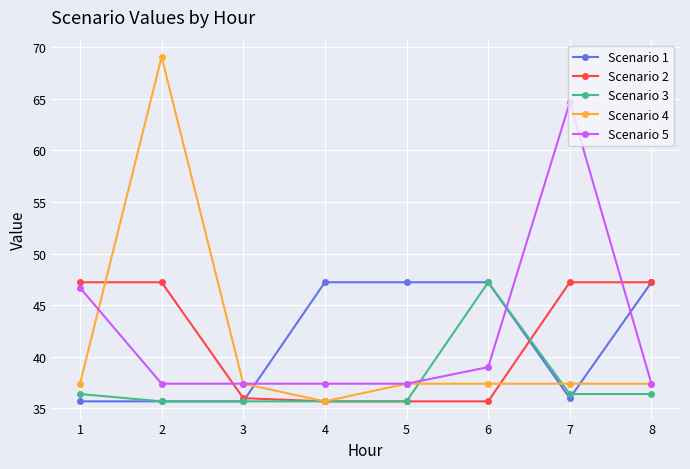

Reading left to right, what are all the values shown in this chart?

Scenario 1: 35.7	35.7	35.7	47.2	47.2	47.2	36.0	47.2
Scenario 2: 47.2	47.2	36.0	35.7	35.7	35.7	47.2	47.2
Scenario 3: 36.4	35.7	35.7	35.7	35.7	47.2	36.4	36.4
Scenario 4: 37.4	69.0	37.4	35.7	37.4	37.4	37.4	37.4
Scenario 5: 46.7	37.4	37.4	37.4	37.4	39.0	64.6	37.4